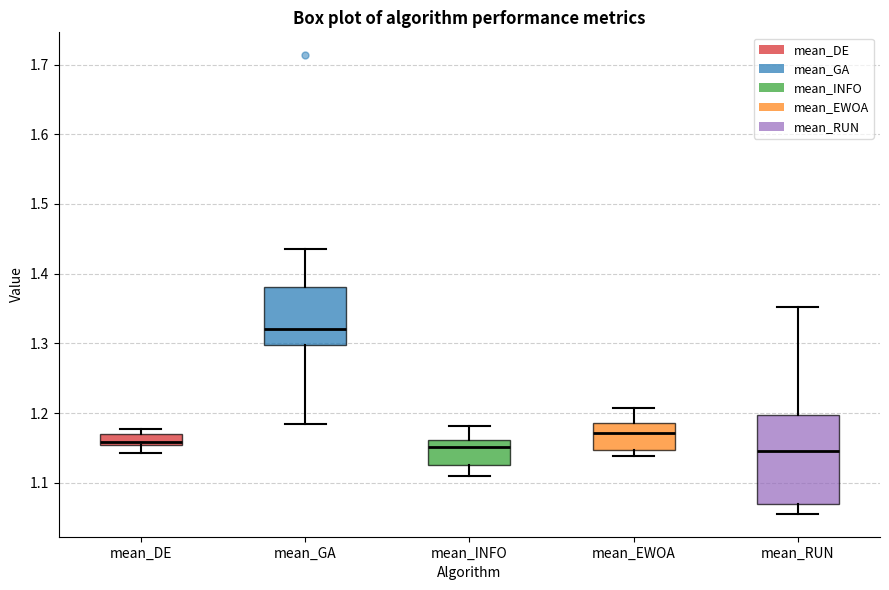

Which box is the tallest, from its lower edge to its upper edge?

mean_RUN